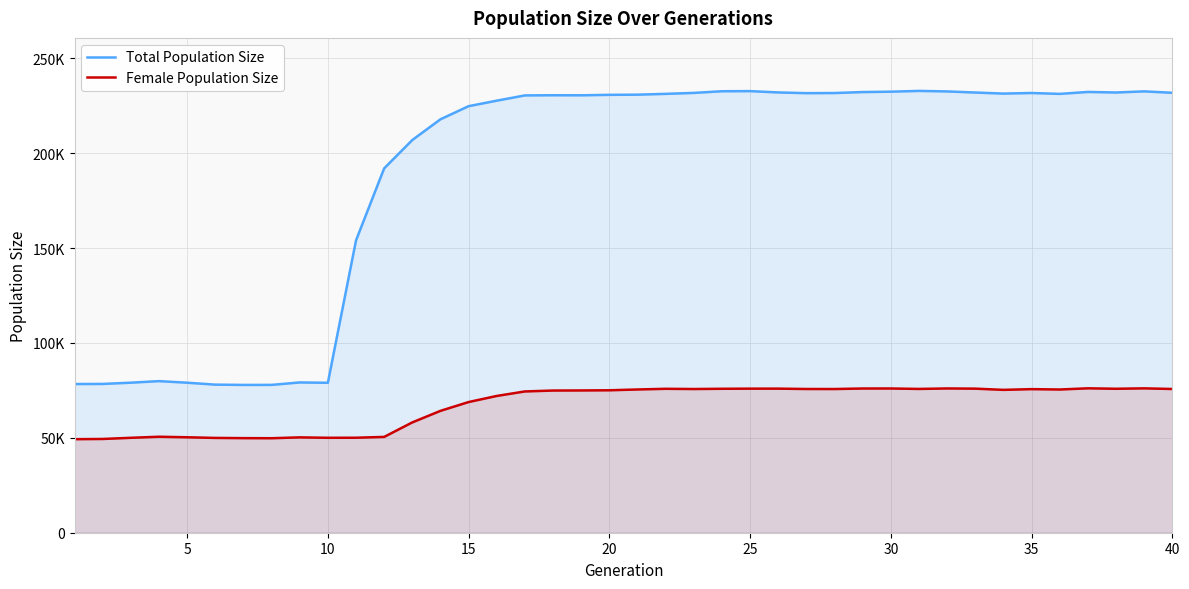

Between 10 and 14, which is larger?

14